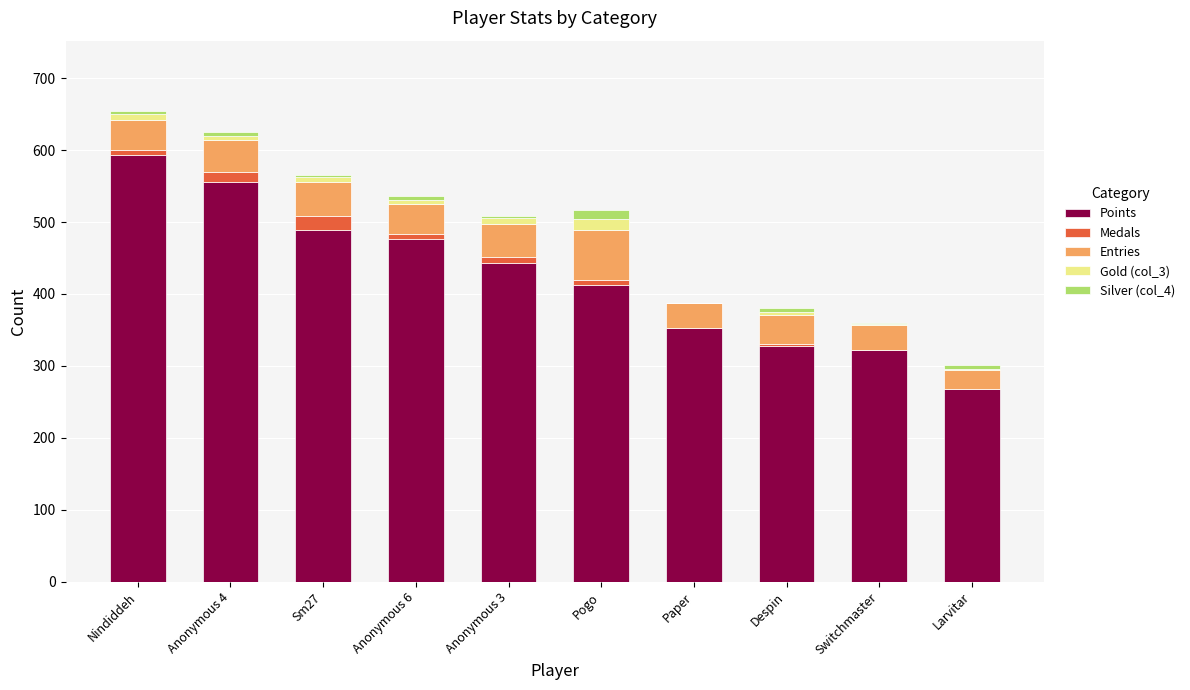

Count the number of categories in the chart.

10